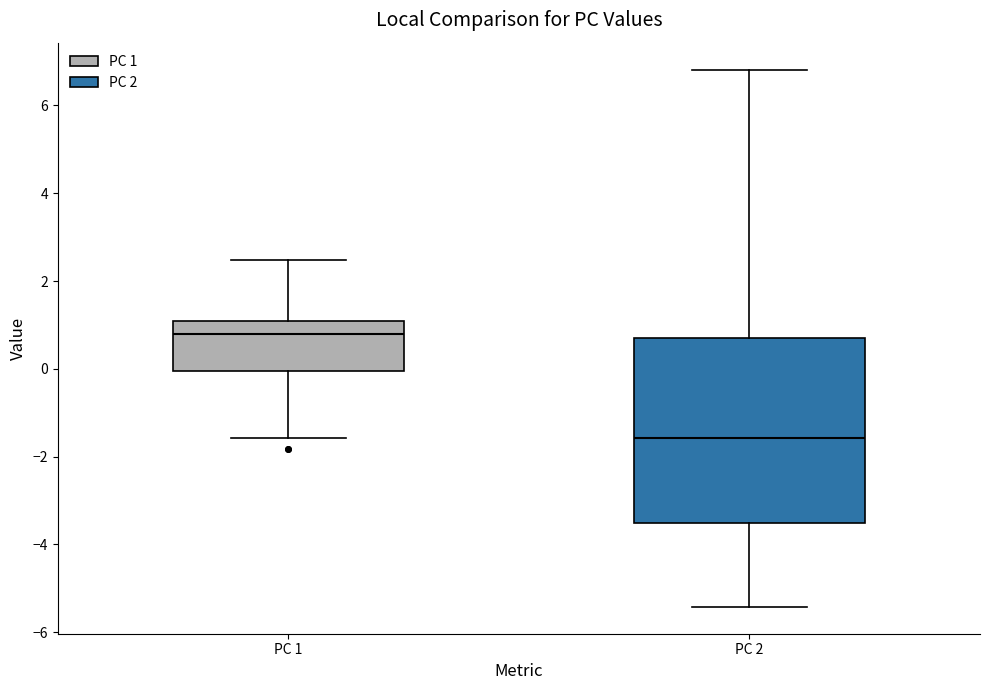

Where does the upper whisker of the box for PC 2 end on the y-axis? The values are not printed on the chart, so give them approximately, as read against the axis.

6.8